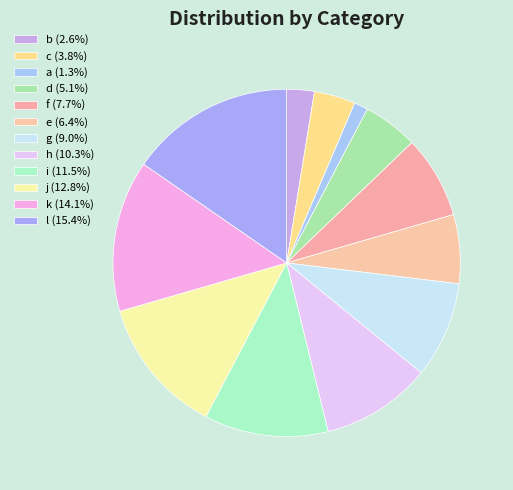

Does f represent more than half of the total?

No